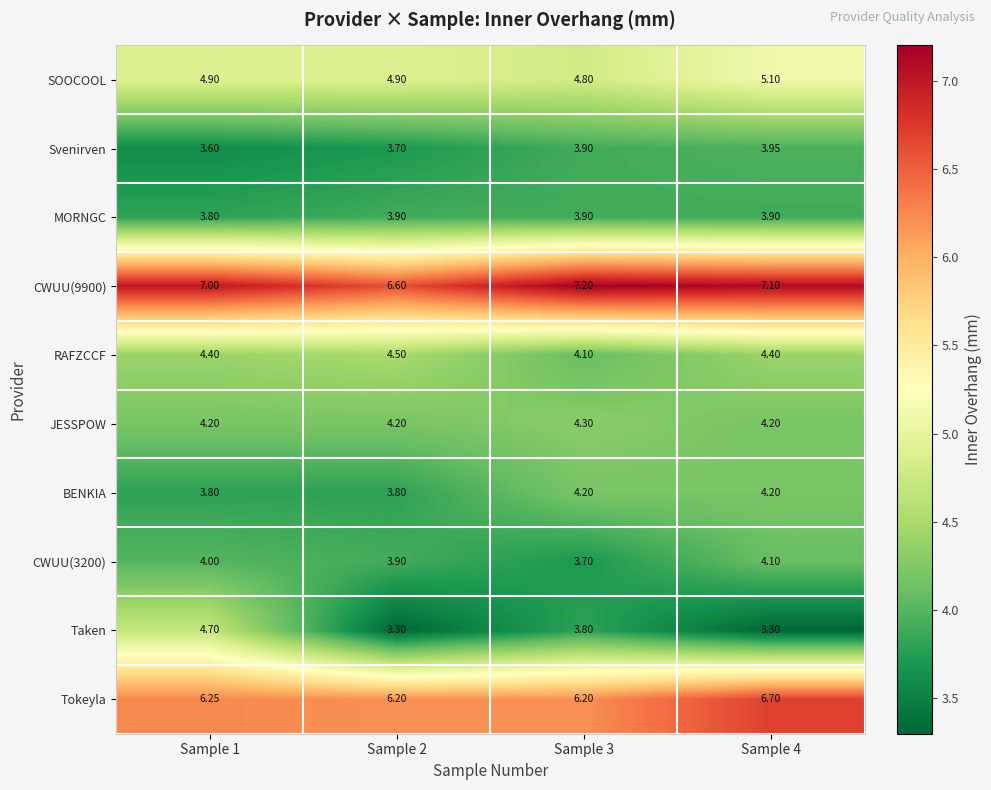

Which series has the widest spread of values?

Taken